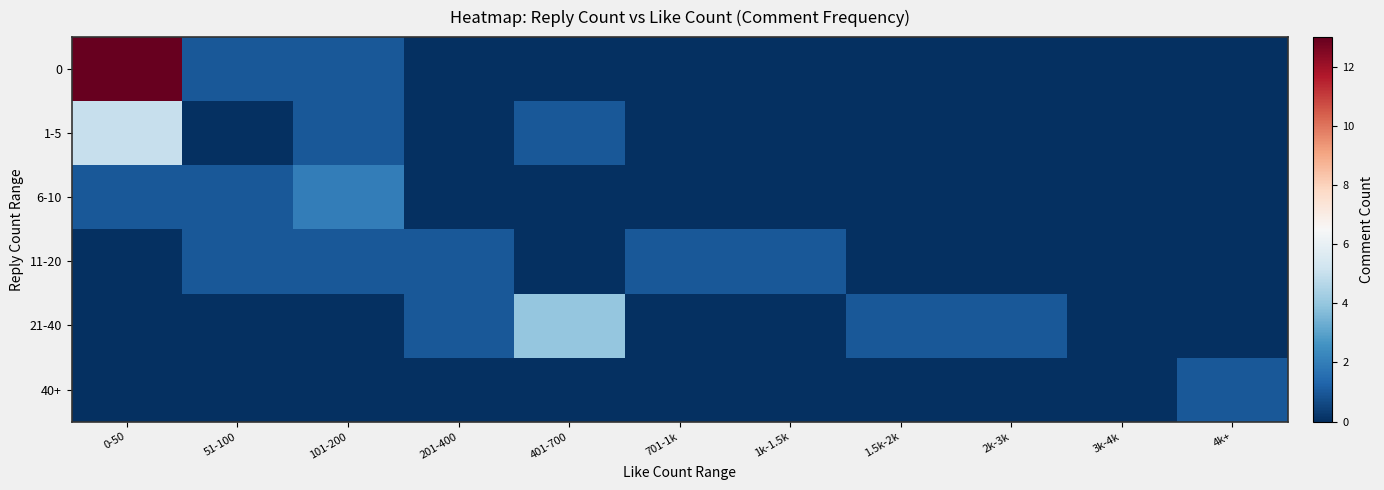

Between 101-200 and 201-400, which series saw the biggest shift?

6-10